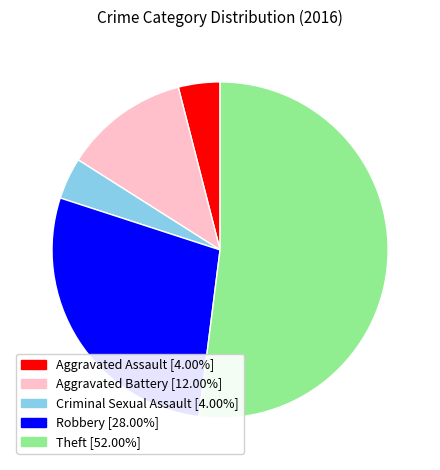

Is Theft [52.00%] the majority of the pie?

Yes